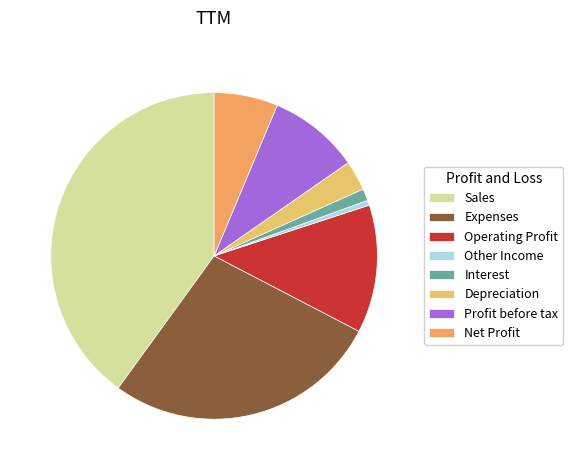

How many slices are in this pie chart?

8